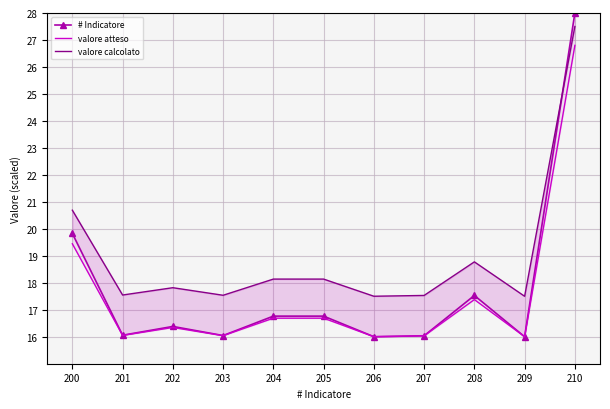

Where is the first local minimum for valore calcolato?

201